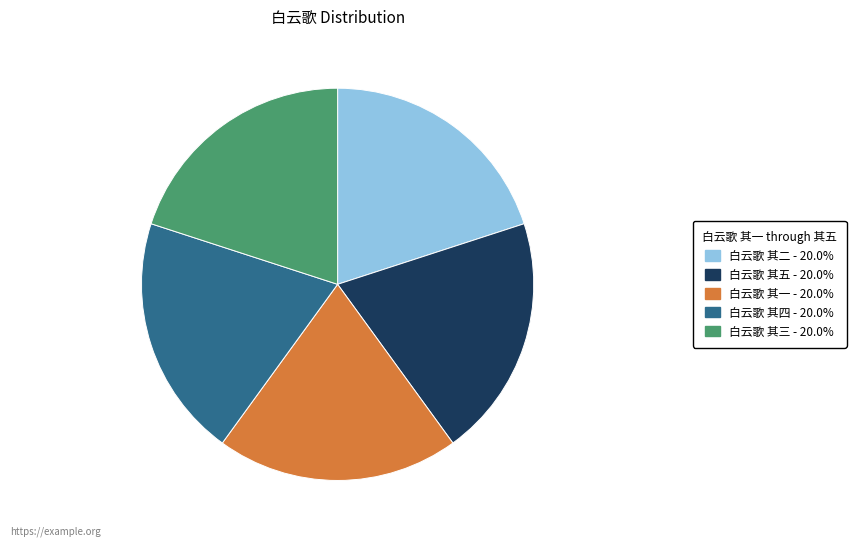

Approximately how many times larger is the value at 白云歌 其三 compared to 白云歌 其五?

1.0